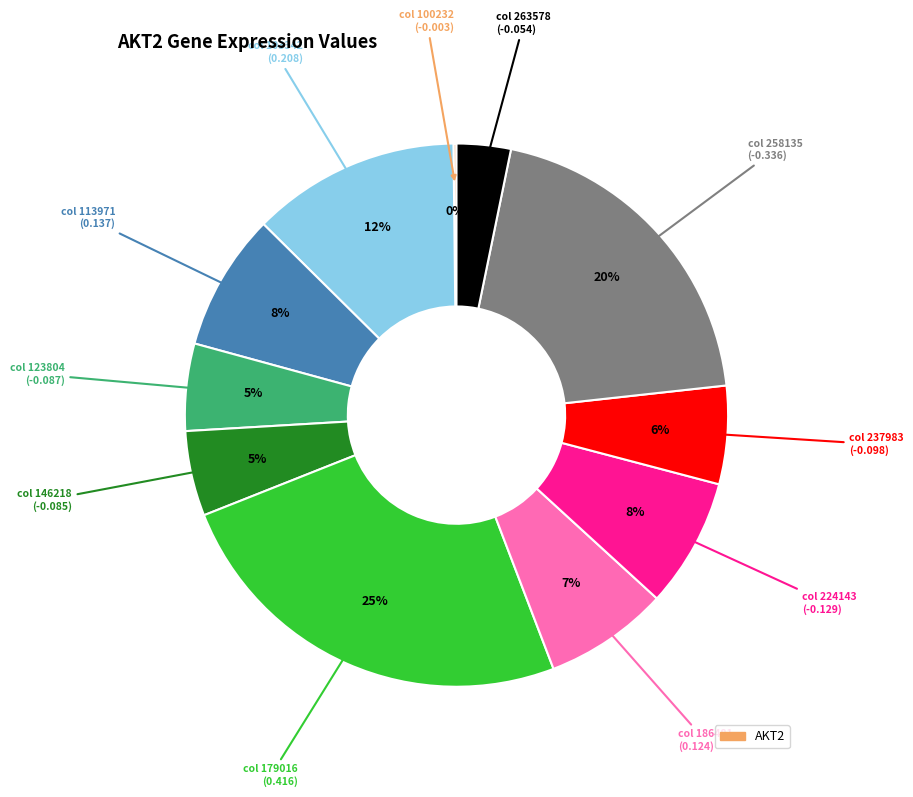

To the nearest percent, what is the average slice percentage?

9%